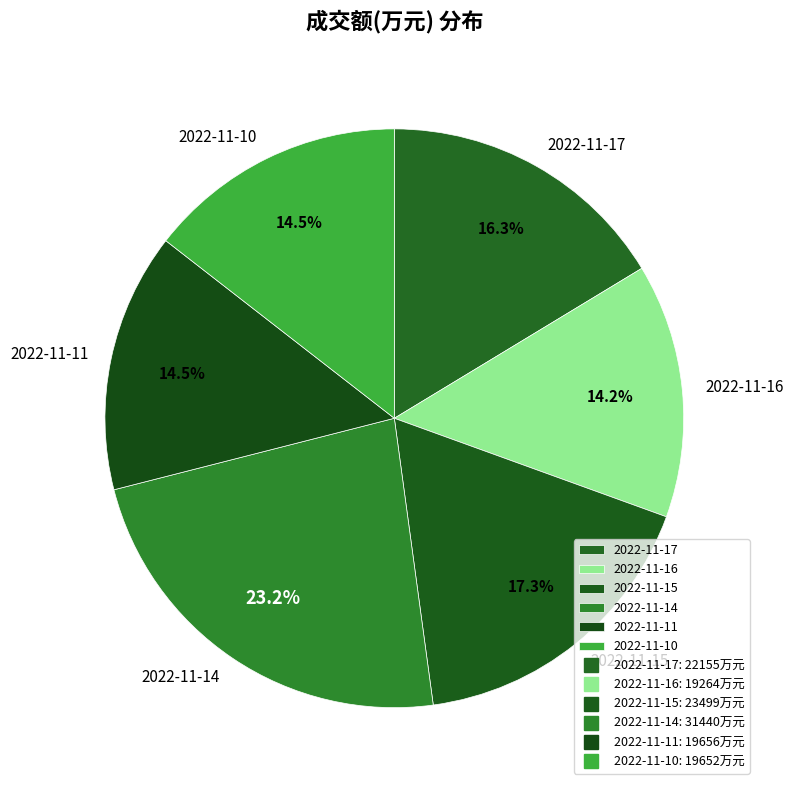

Count the number of slices in the pie.

6